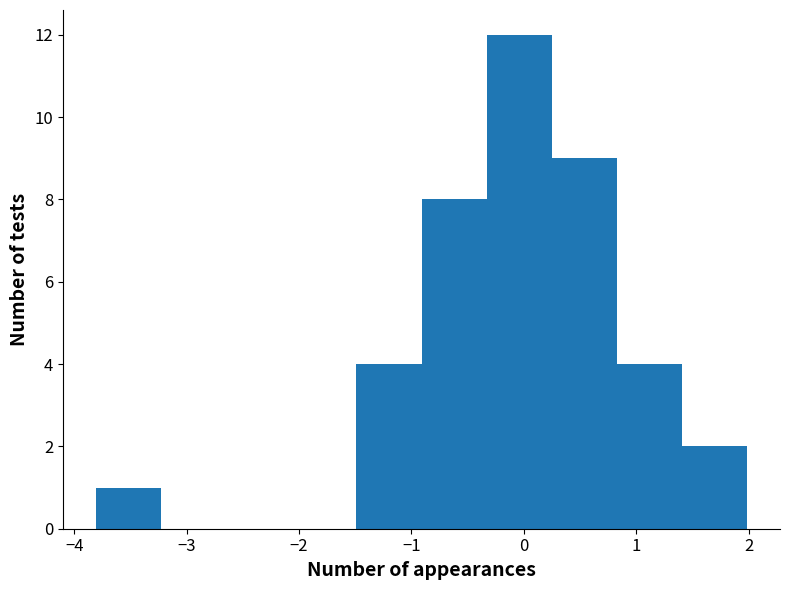

Reading left to right, list every bar in this chart as the range it spans on the x-axis followed by its height. Neither the bar edges nor the heights are printed on the chart, so give them approximately, as read against the axes.

-3.81 to -3.23: 1
-3.23 to -2.65: 0
-2.65 to -2.07: 0
-2.07 to -1.49: 0
-1.49 to -0.91: 4
-0.91 to -0.33: 8
-0.33 to 0.25: 12
0.25 to 0.83: 9
0.83 to 1.41: 4
1.41 to 1.99: 2